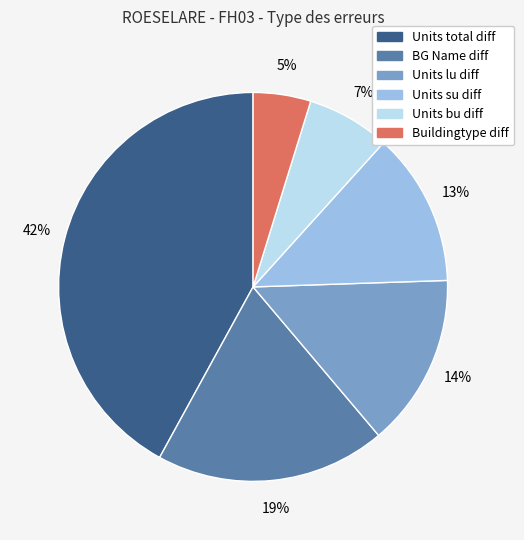

How many segments does this pie chart have?

6